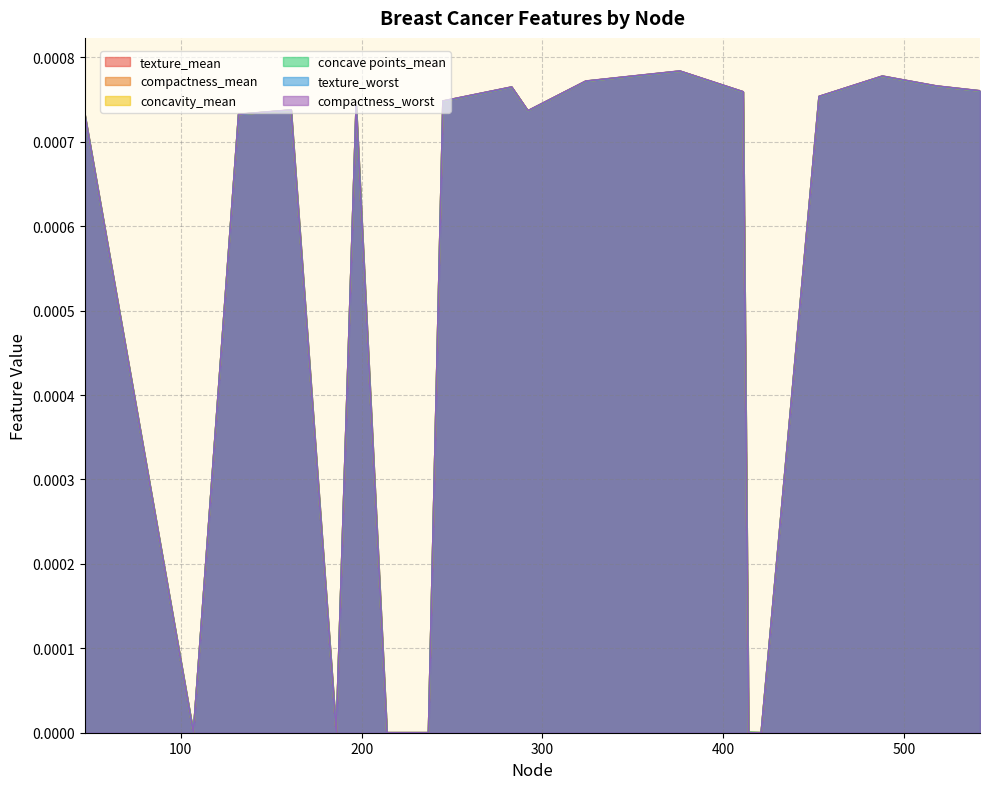

Which series has the largest total across all categories?

compactness_worst